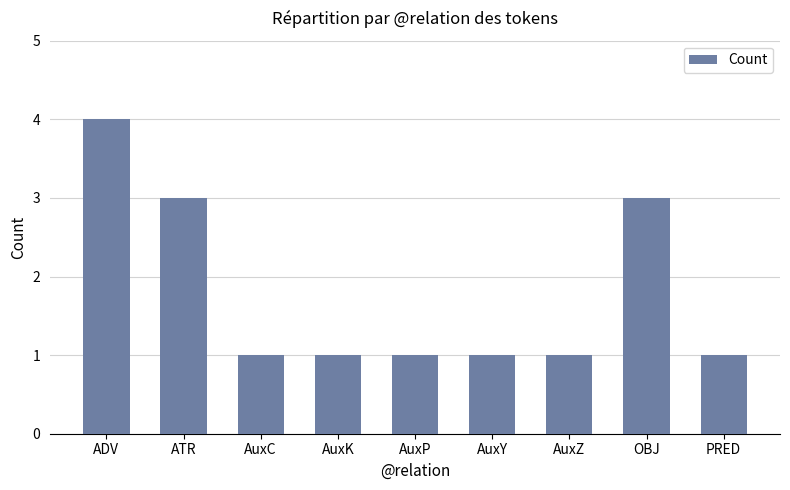

Which category has the highest value across all series?

ADV